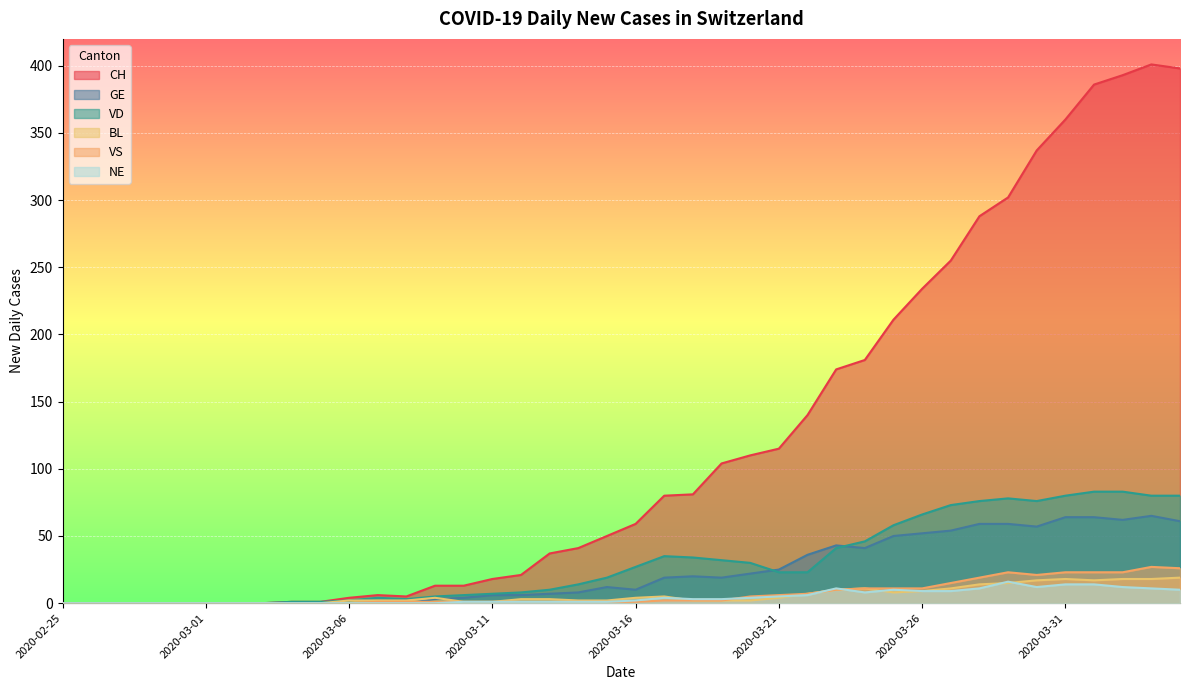

Which series has the largest total across all categories?

CH